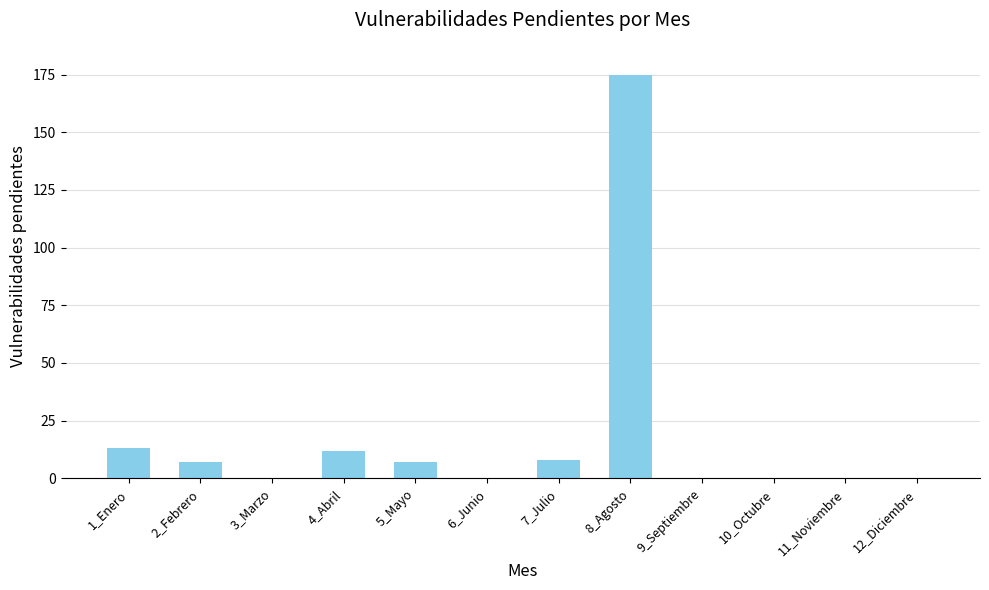

The value at 3_Marzo is -92. True or false?

False